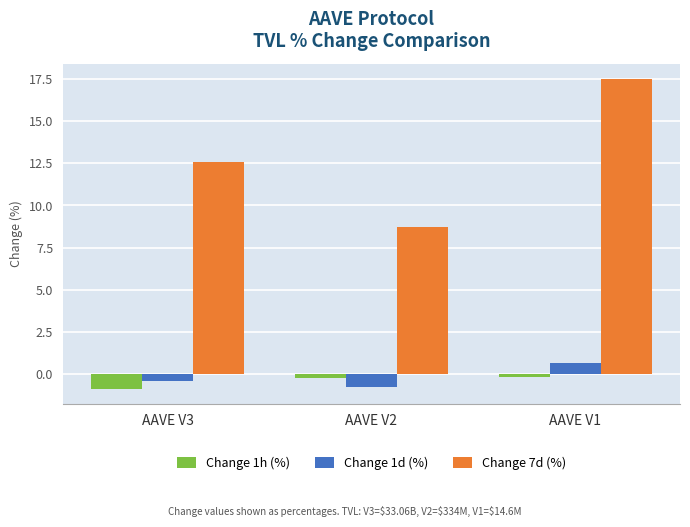

What value does the Change 1d (%) series have at AAVE V2?

-0.7